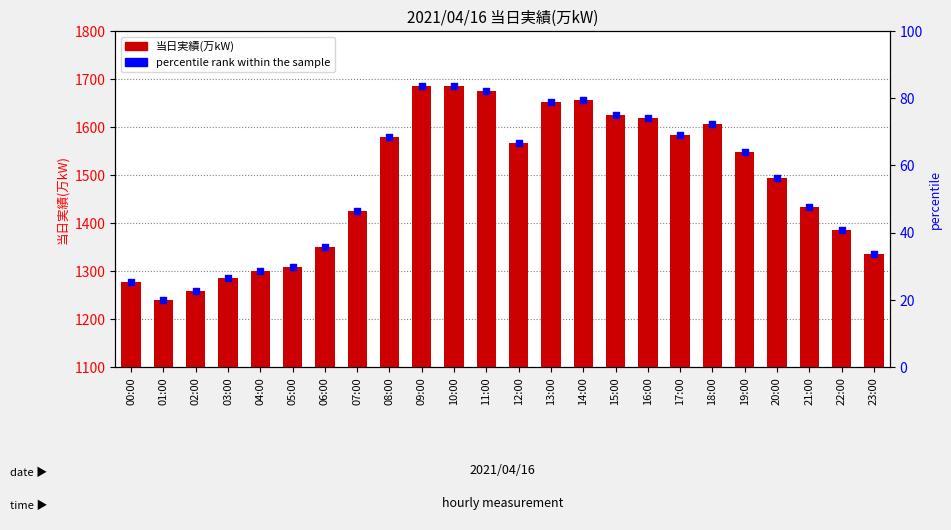

Which has a higher value, 15:00 or 02:00?

15:00